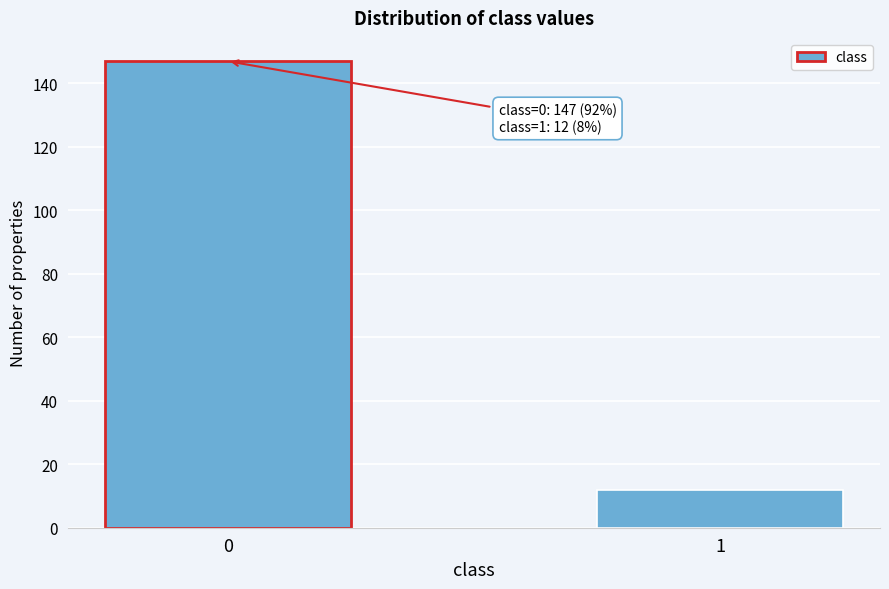

Reading right to left, what are all the values shown in this chart?

12	147